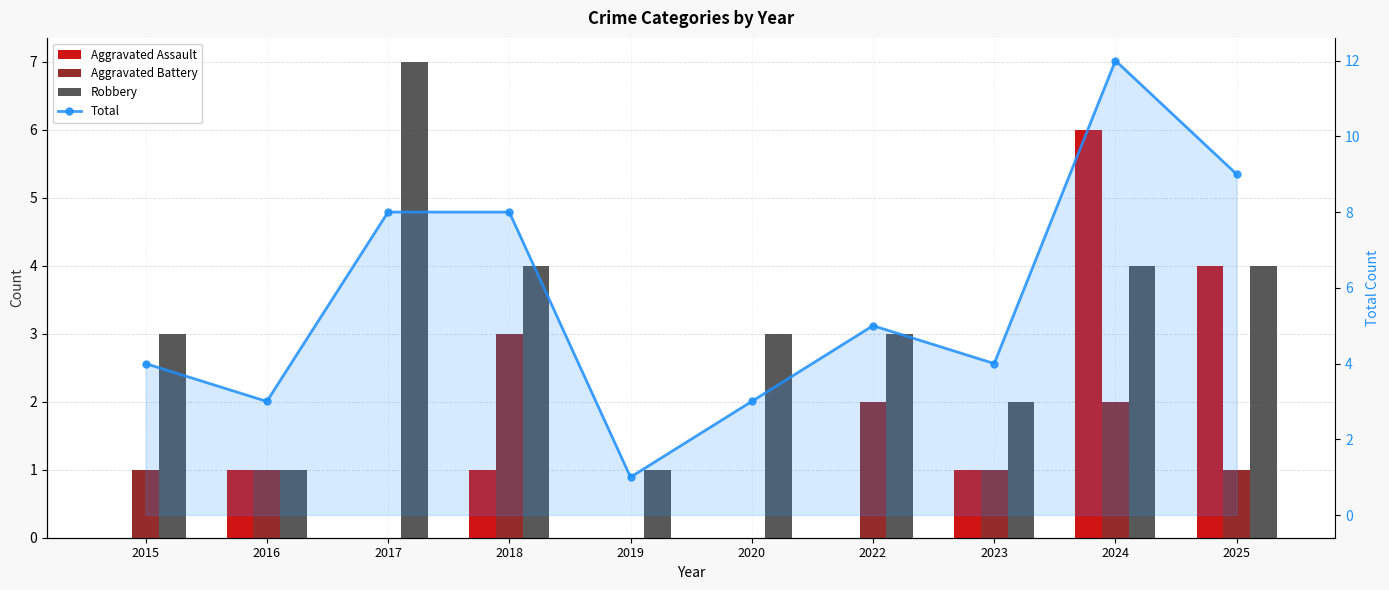

Reading right to left, extract all data points from this chart.

Aggravated Assault: 2025=4	2024=6	2023=1	2022=0	2020=0	2019=0	2018=1	2017=0	2016=1	2015=0
Aggravated Battery: 2025=1	2024=2	2023=1	2022=2	2020=0	2019=0	2018=3	2017=0	2016=1	2015=1
Robbery: 2025=4	2024=4	2023=2	2022=3	2020=3	2019=1	2018=4	2017=7	2016=1	2015=3
Total: 2025=9	2024=12	2023=4	2022=5	2020=3	2019=1	2018=8	2017=8	2016=3	2015=4